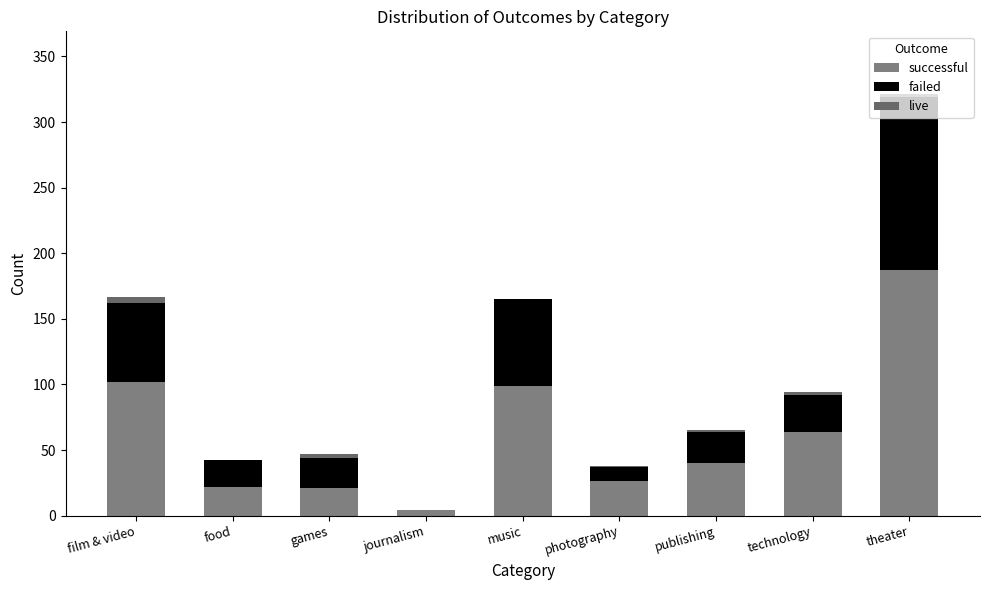

Does the chart contain stacked bars?

Yes